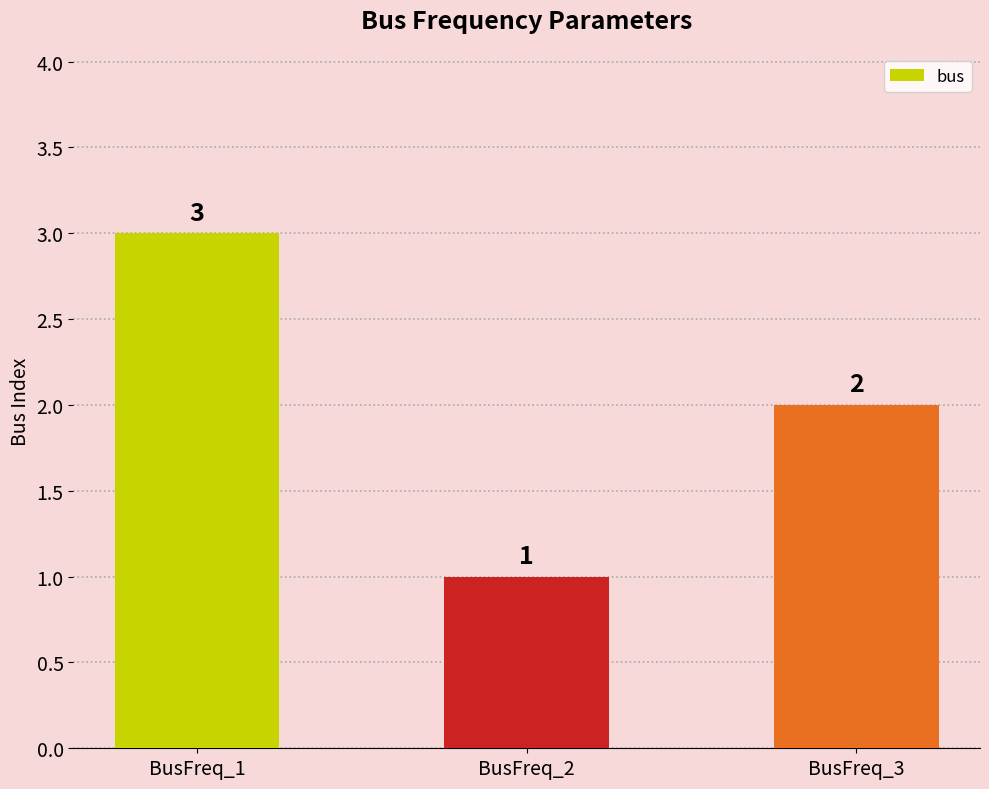

What is the average value?

2